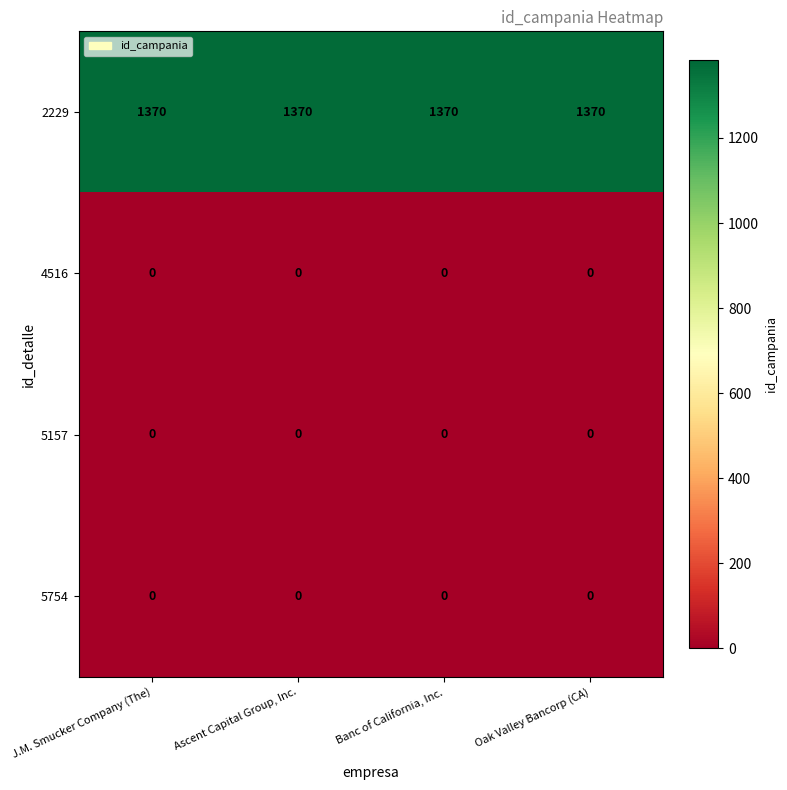

What is the difference between the highest and lowest values at Ascent Capital Group, Inc.?

1370